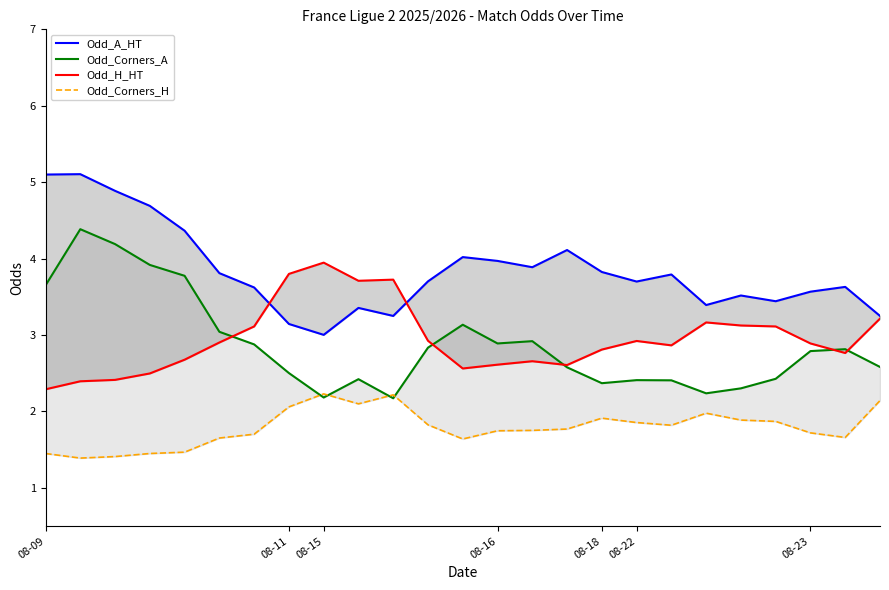

Which series has the largest range (max minus min)?

Odd_Corners_A